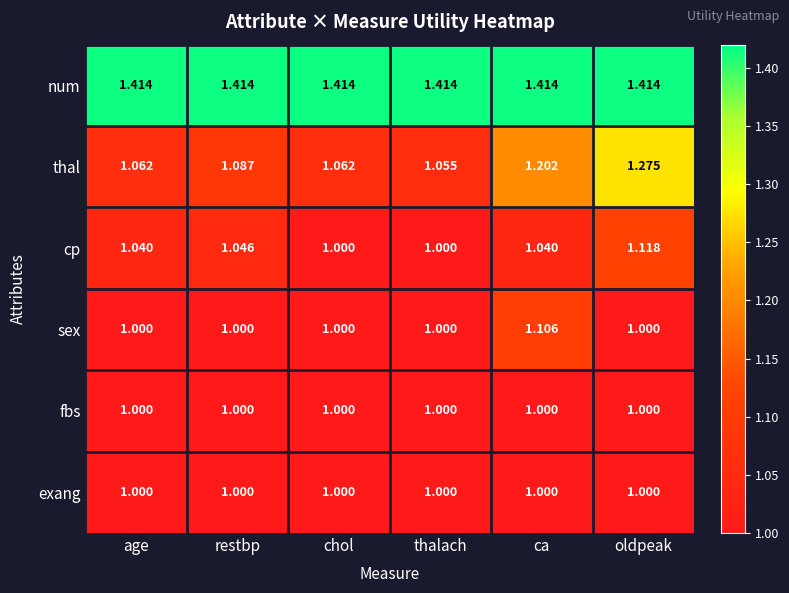

Which series has the widest spread of values?

thal